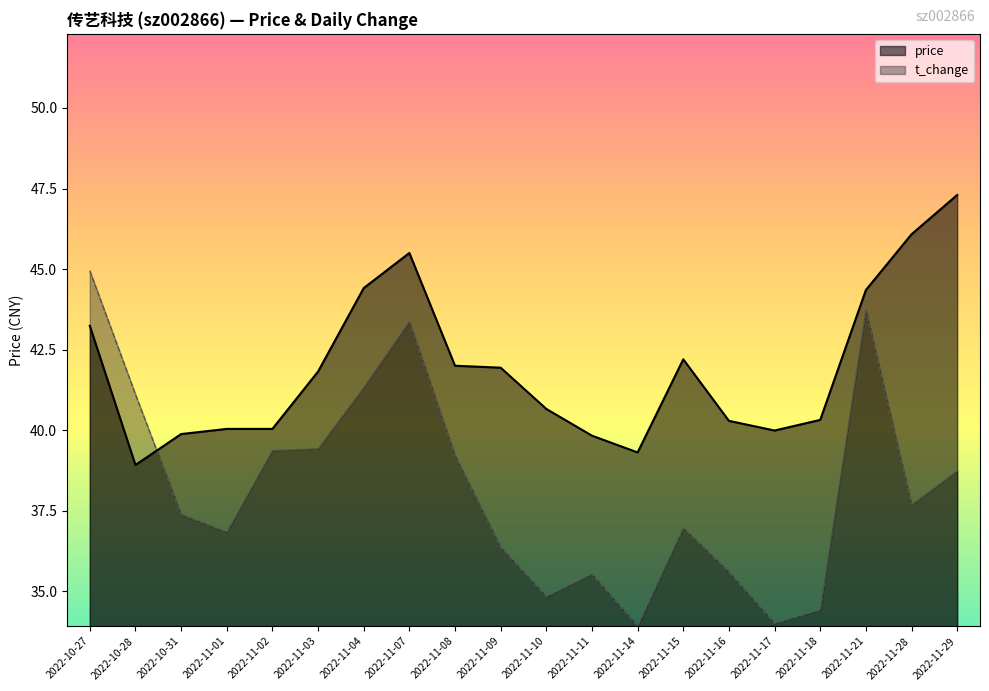

How many interior local peaks does the t_change series have?

4